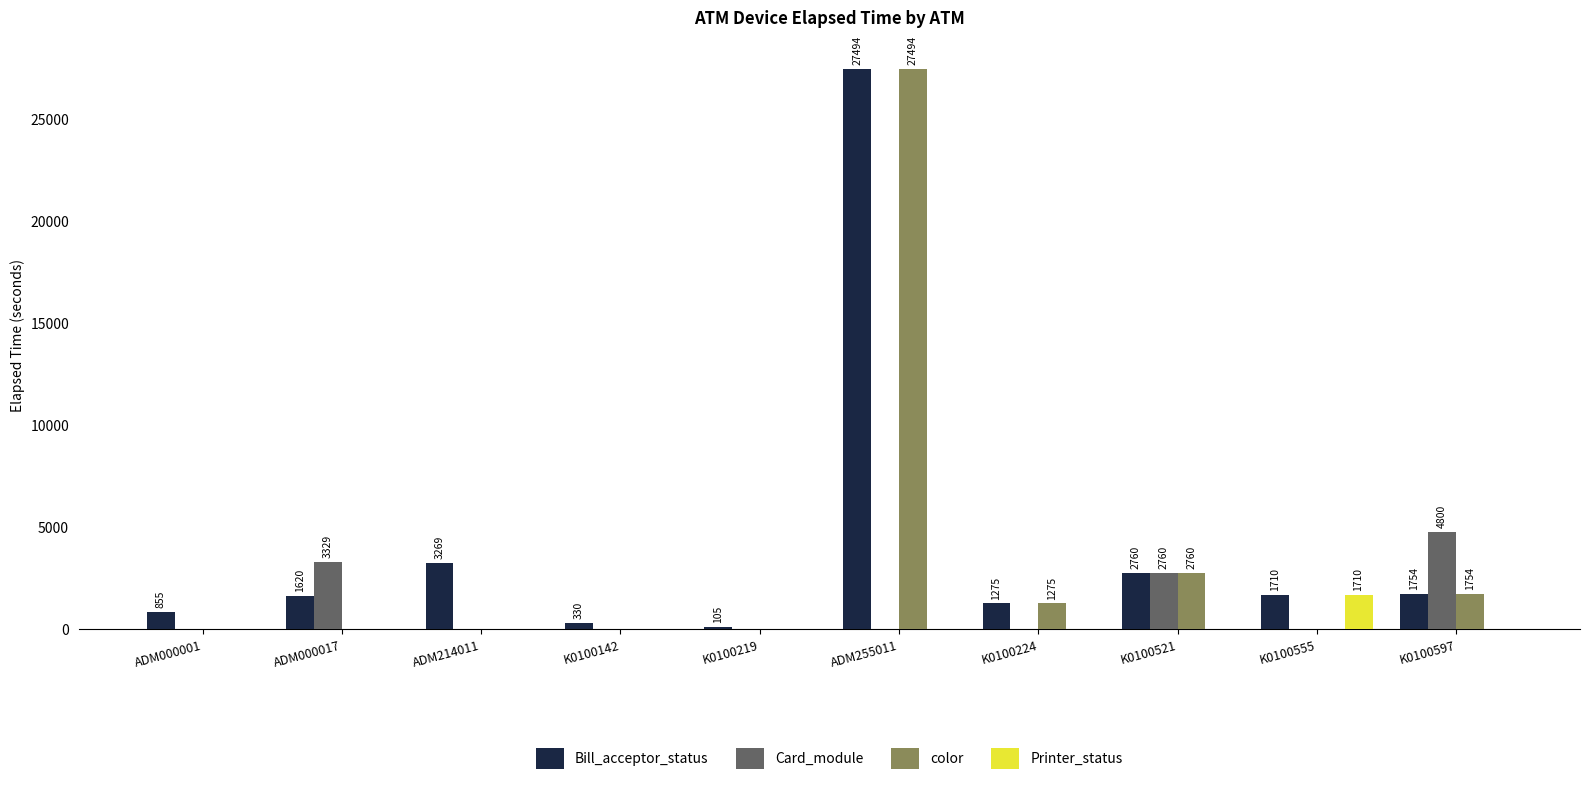

Is it true that color equals -17728 at K0100142?

False